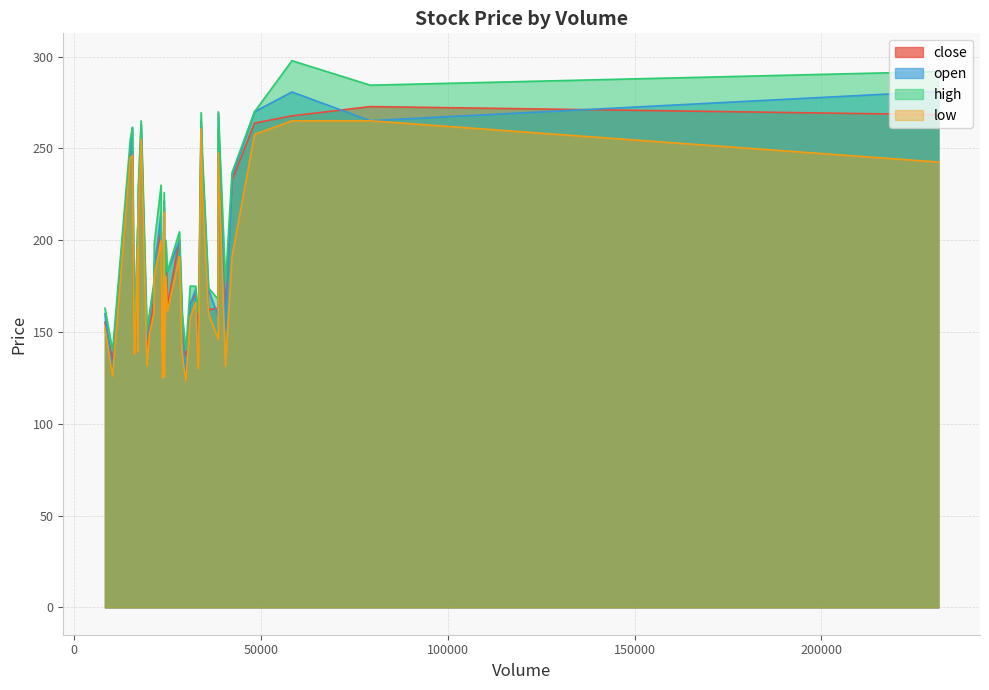

How many interior local valleys does the high series have?

8